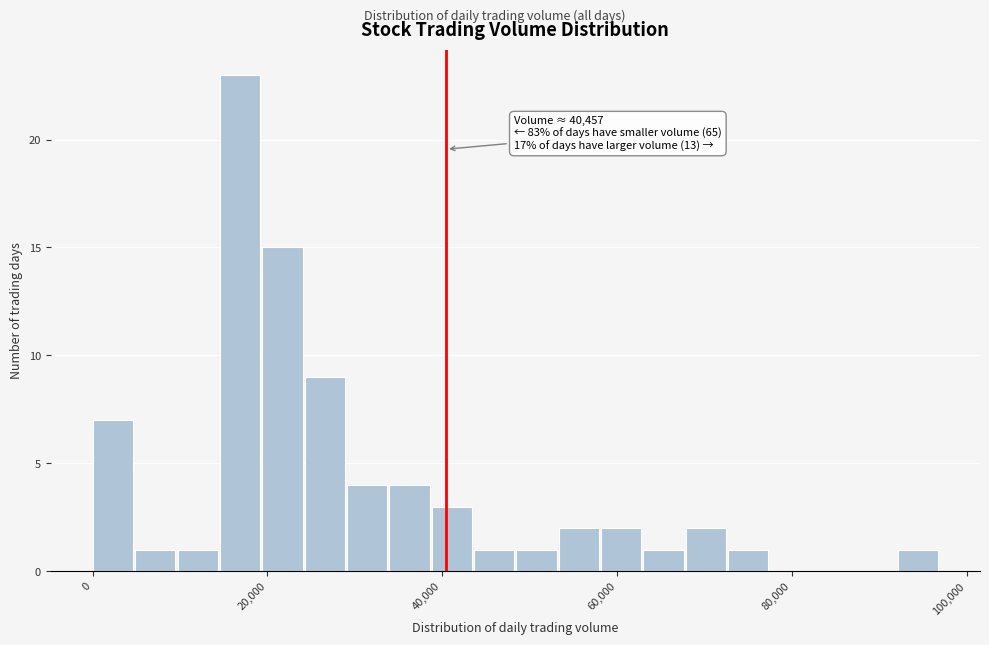

Read against the x-axis, roughly where is the centre of the tallest bar?

16000